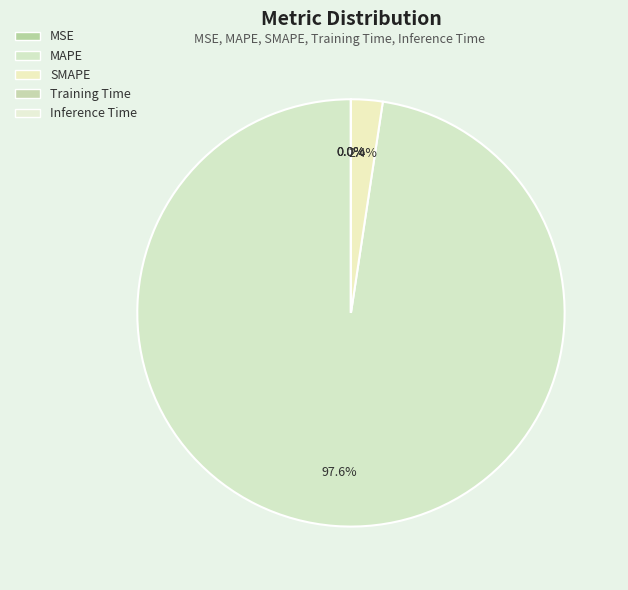

Between SMAPE and MAPE, which is larger?

MAPE